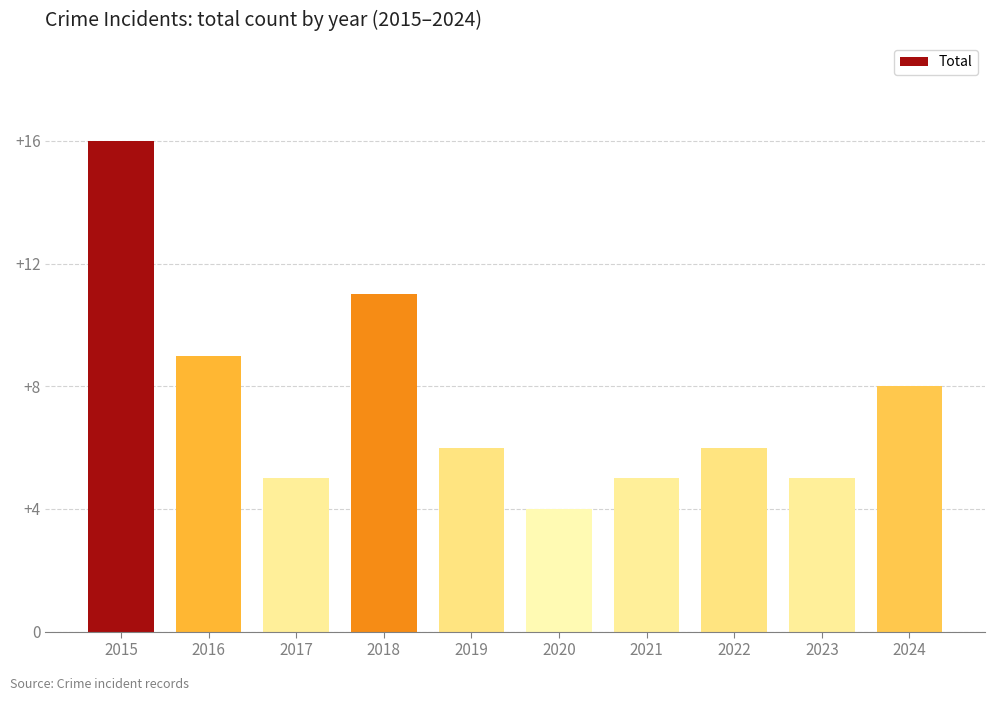

Which category has the lowest value across all series?

2020